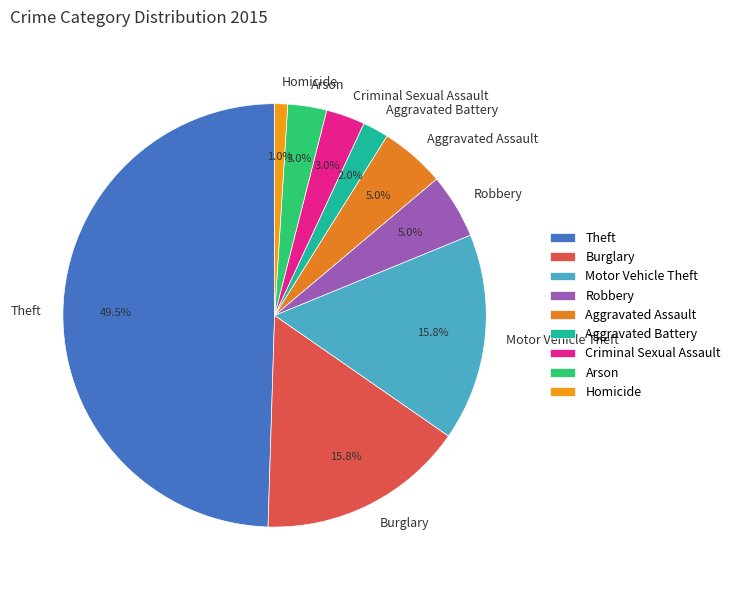

Between Aggravated Battery and Burglary, which is larger?

Burglary